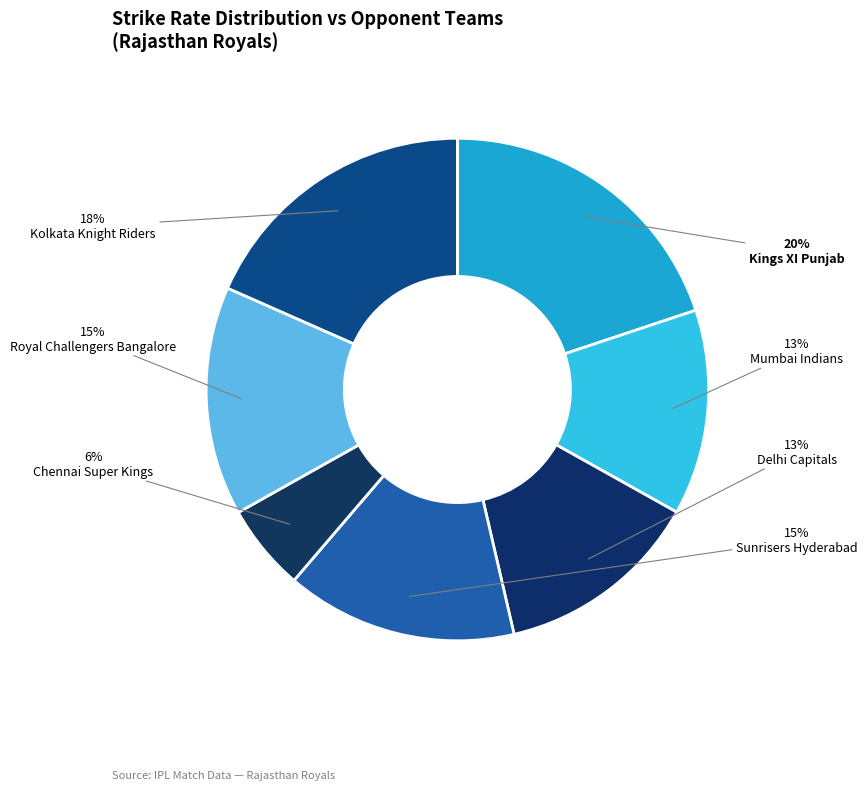

Is there a majority slice in this chart?

No